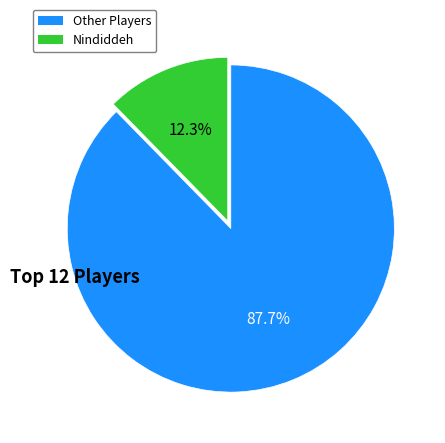

Is there a majority slice in this chart?

Yes